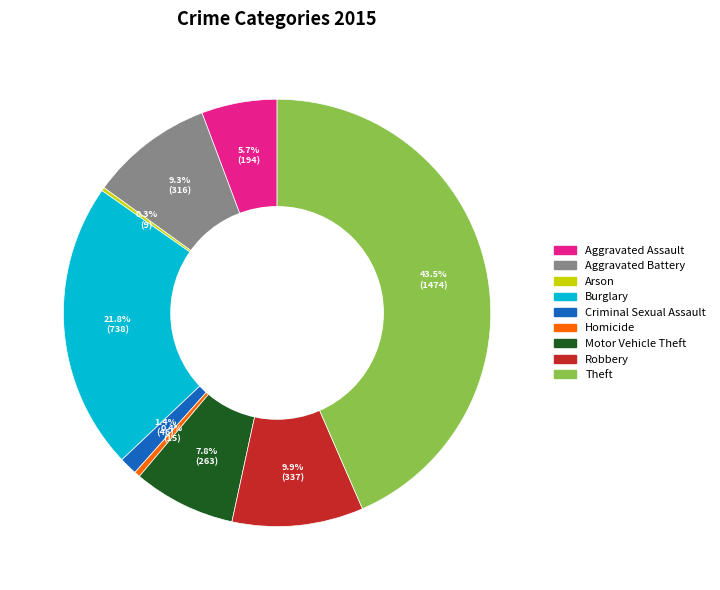

The Aggravated Assault slice represents 14% of the pie. True or false?

False